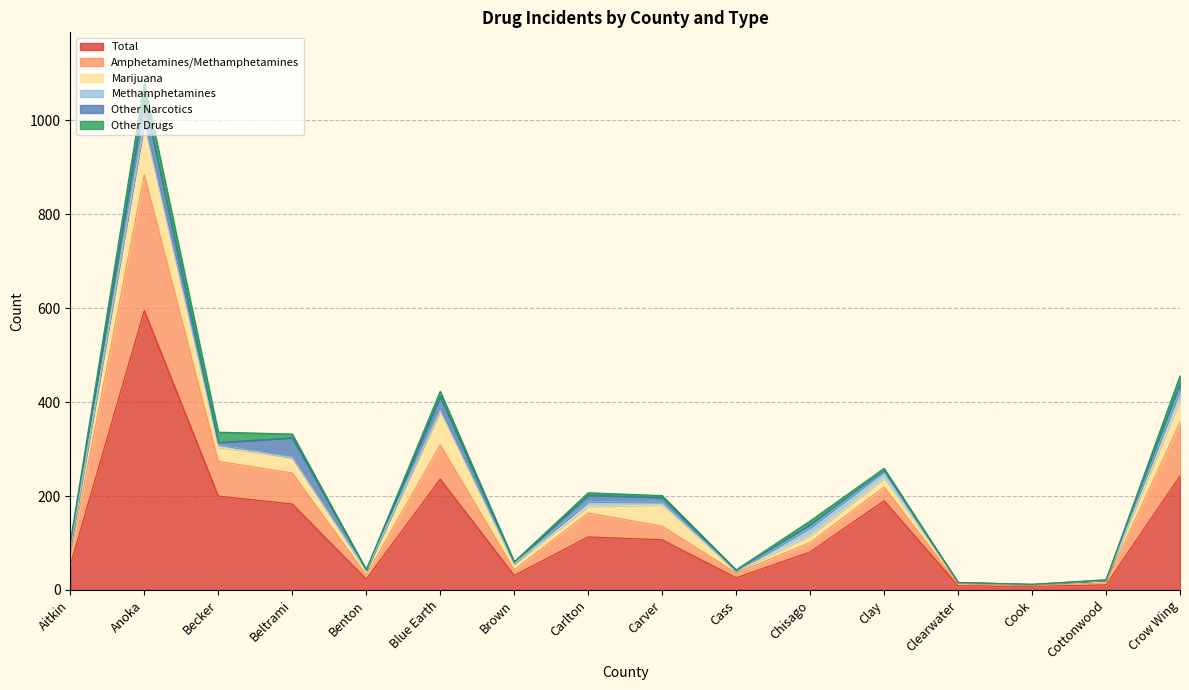

What is the highest value of the Total series?

595